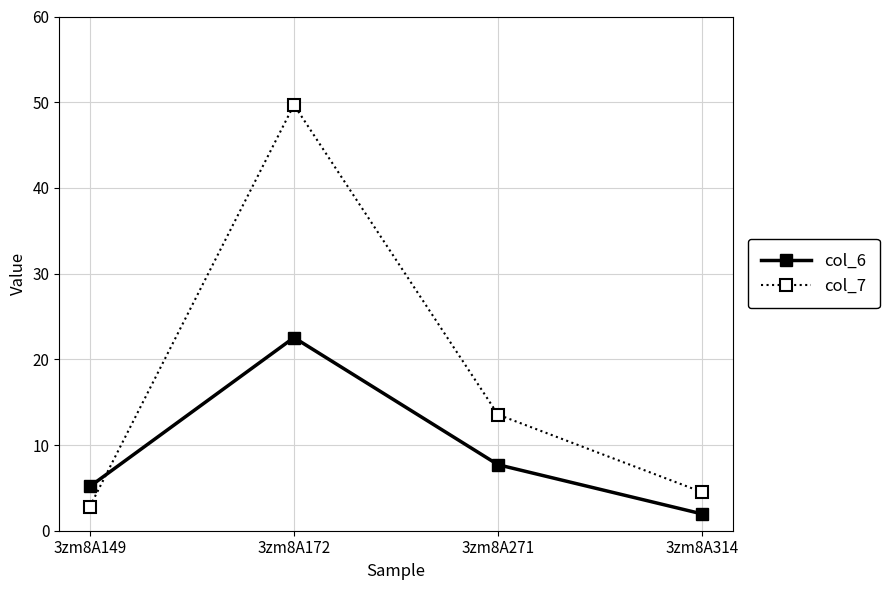

True or false: col_7 has a value of 6.3 at 3zm8A271.

False